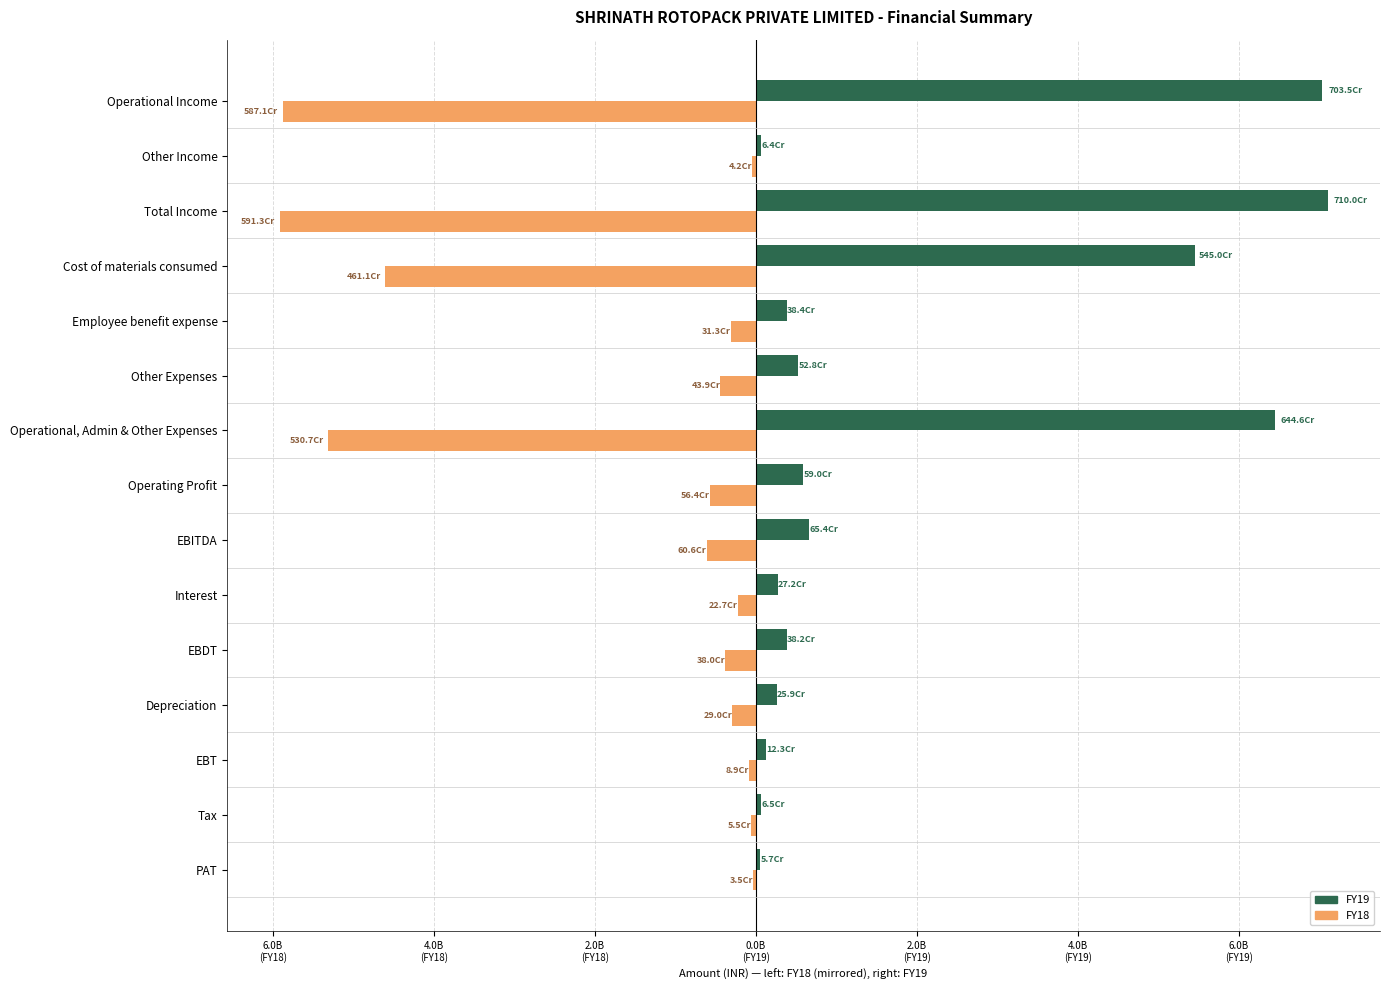

What are all the series names shown in the legend?

FY19, FY18